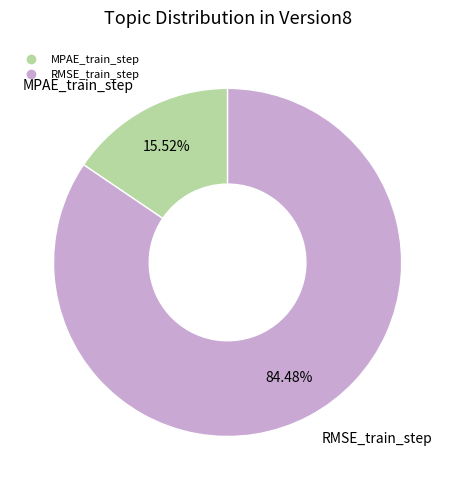

Which category has the smallest portion of the pie?

MPAE_train_step